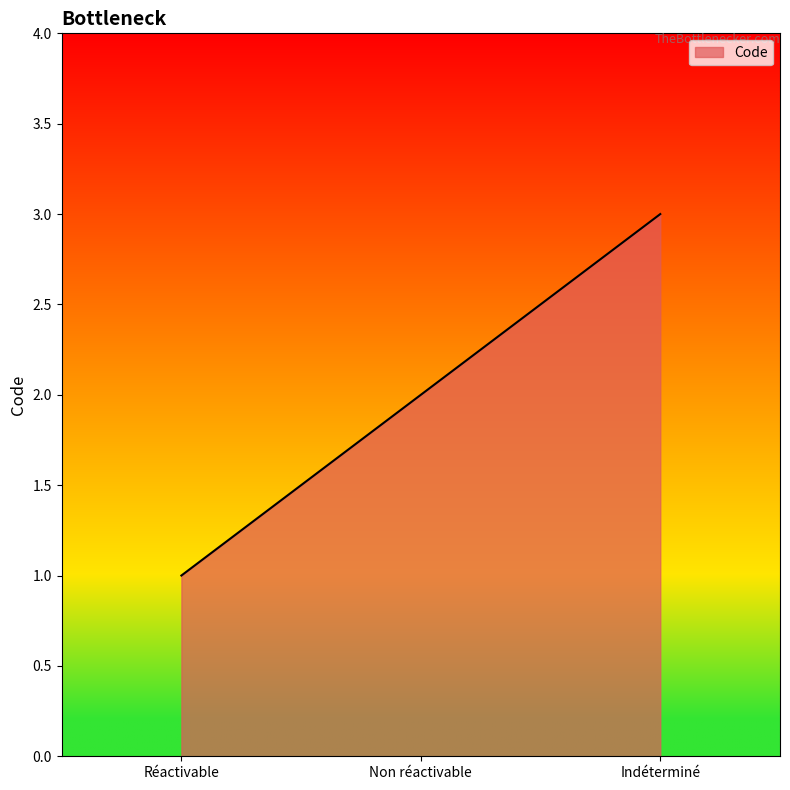

Between Indéterminé and Non réactivable, which is larger?

Indéterminé